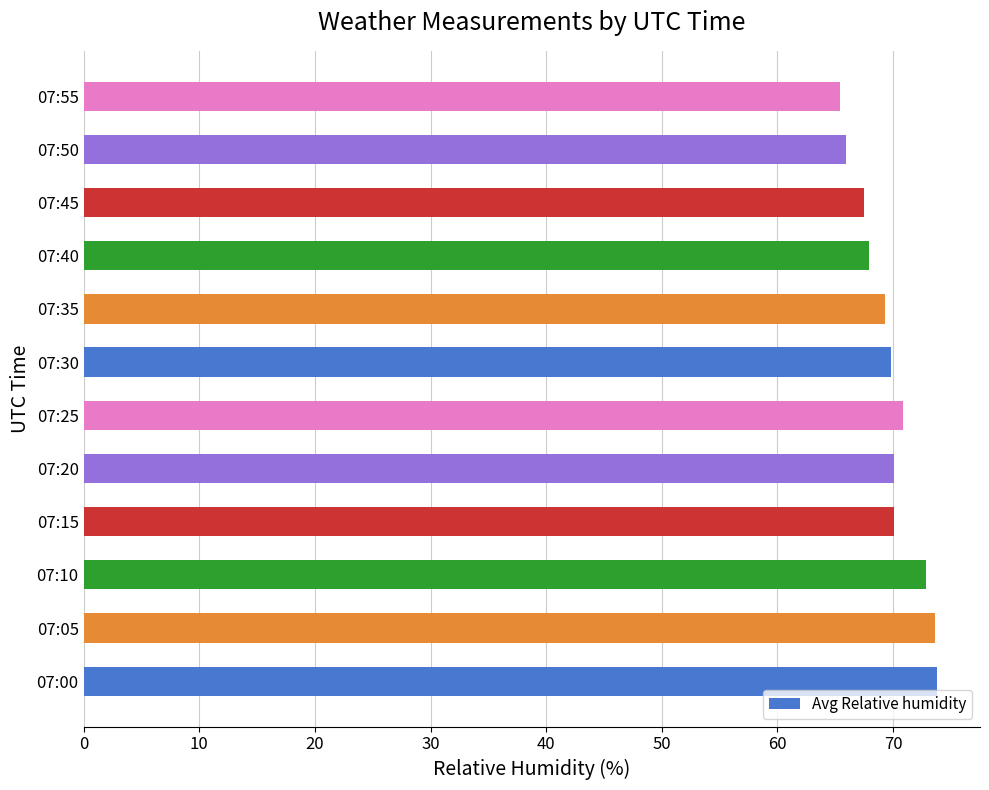

What is the smallest value displayed?

65.4